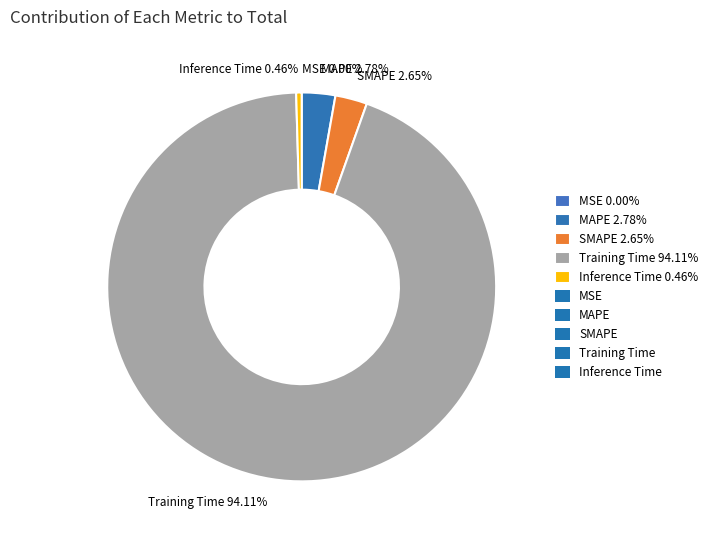

True or false: MAPE accounts for 3% of the total.

True